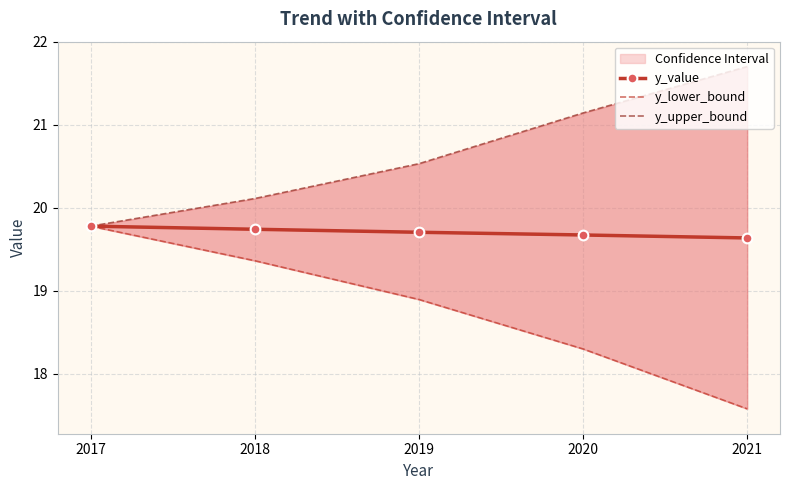

What is the value of the y_lower_bound point at the 3rd from the left?

18.9